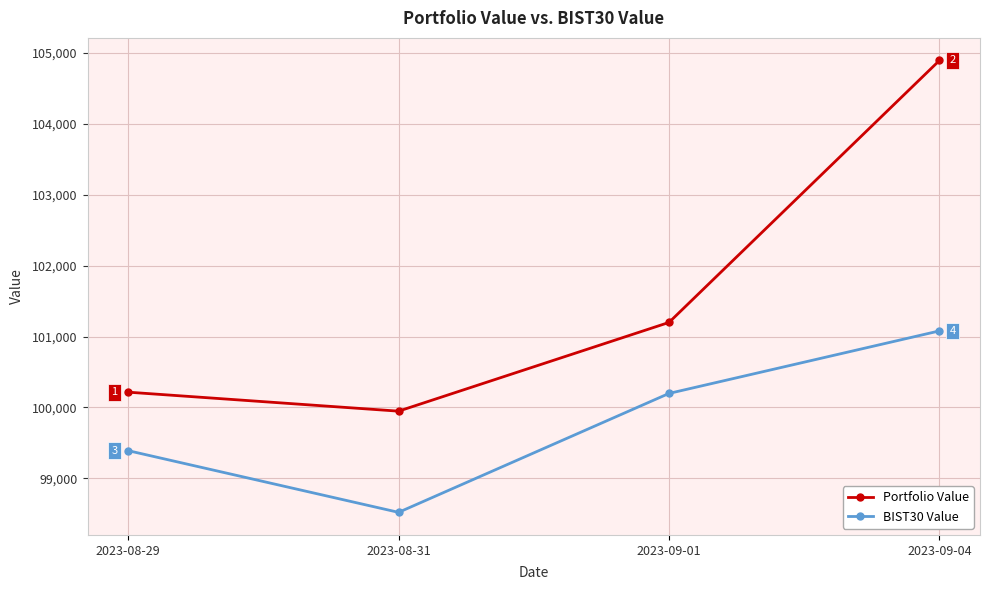

Is the value of BIST30 Value at 2023-09-01 greater than the value of Portfolio Value at 2023-09-04?

No